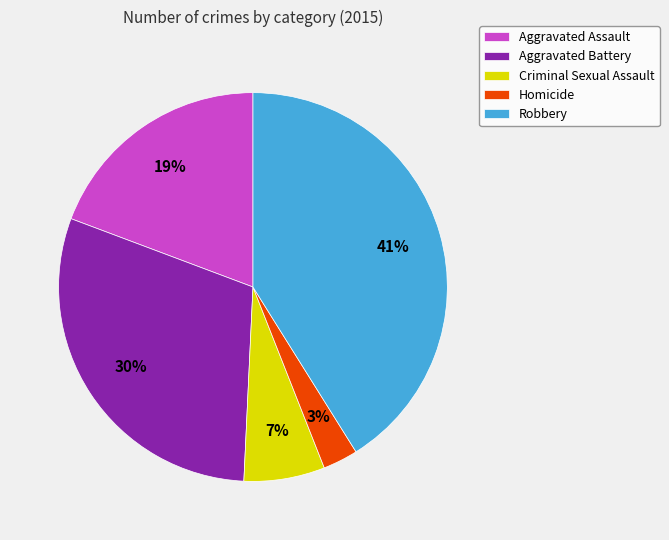

What percentage is the Robbery slice, to the nearest percent?

41%